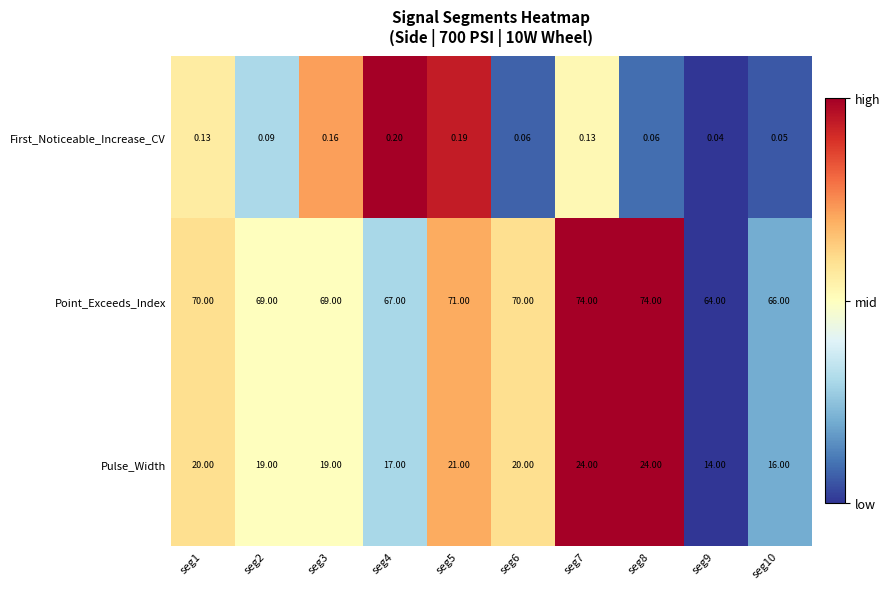

Rank the series at seg3 from highest to lowest value.

Point_Exceeds_Index, Pulse_Width, First_Noticeable_Increase_CV